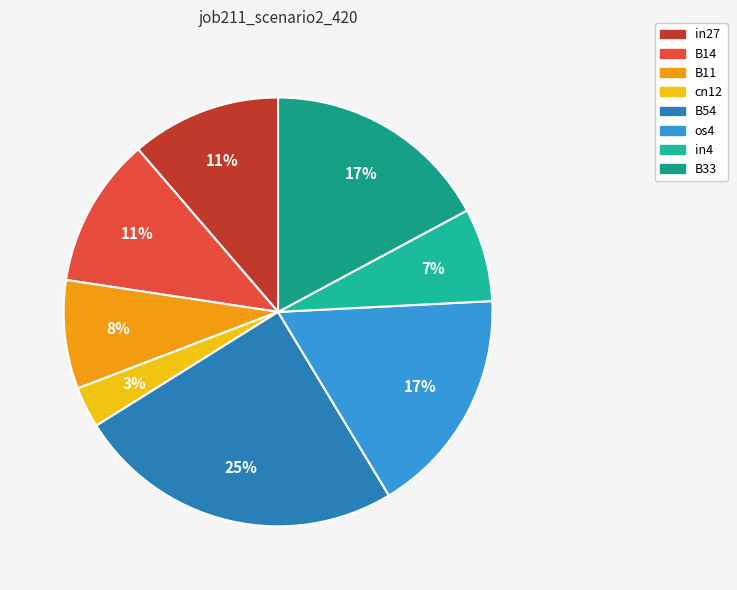

What percentage is NOT represented by B11?

91.8%